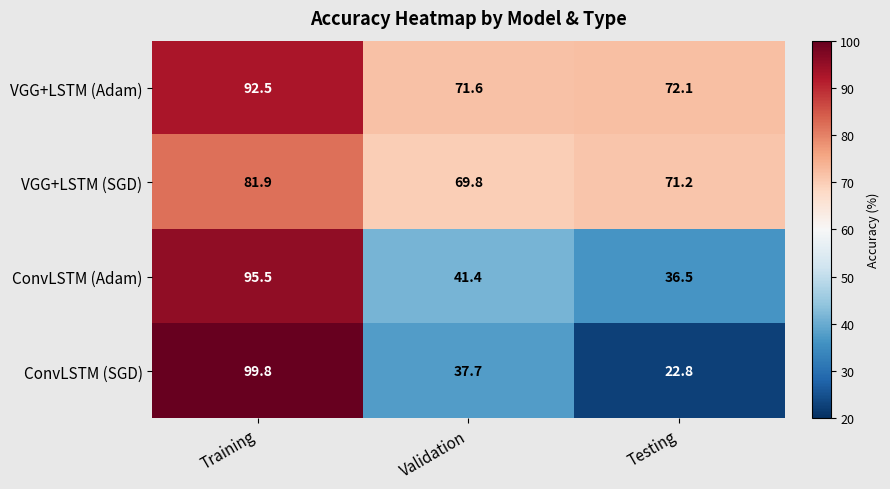

How many distinct data groups are displayed?

4